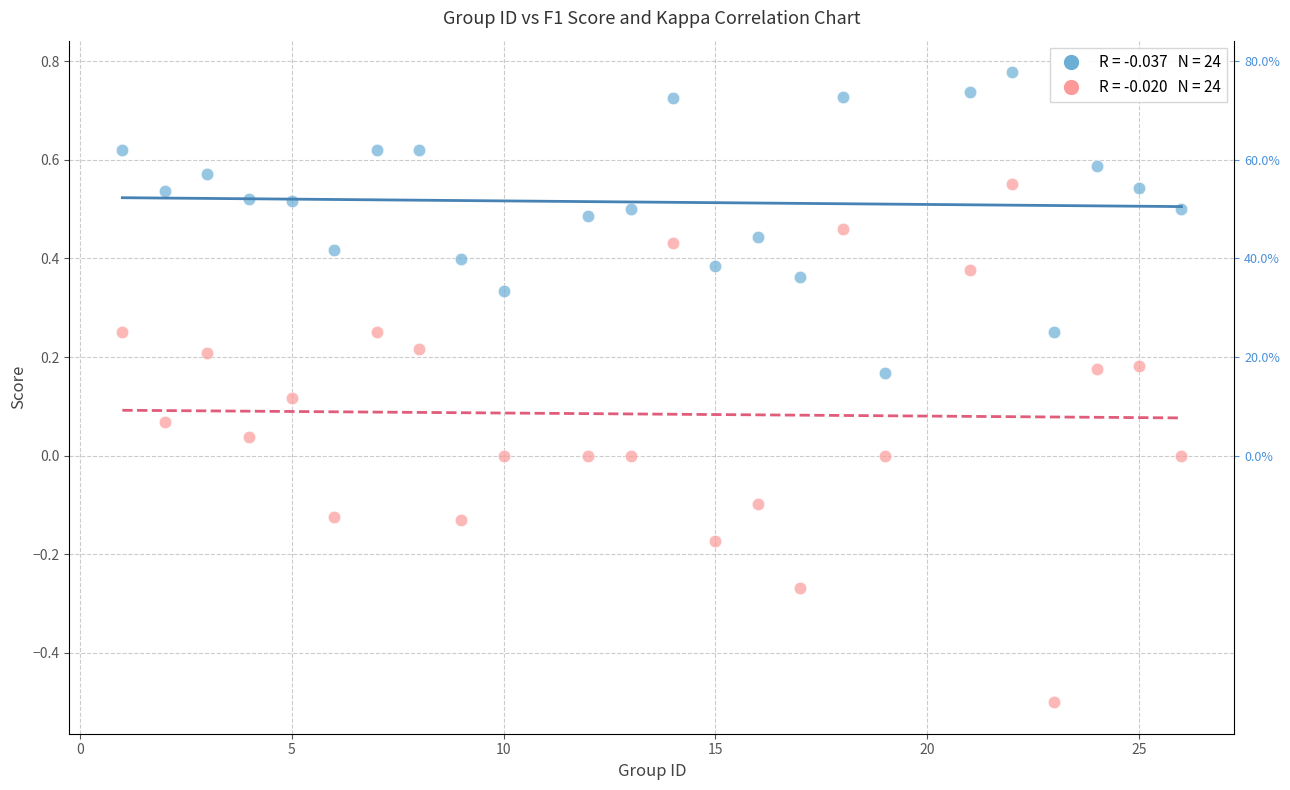

Across all data points, what is the range of X values (max minus min)?

25.0